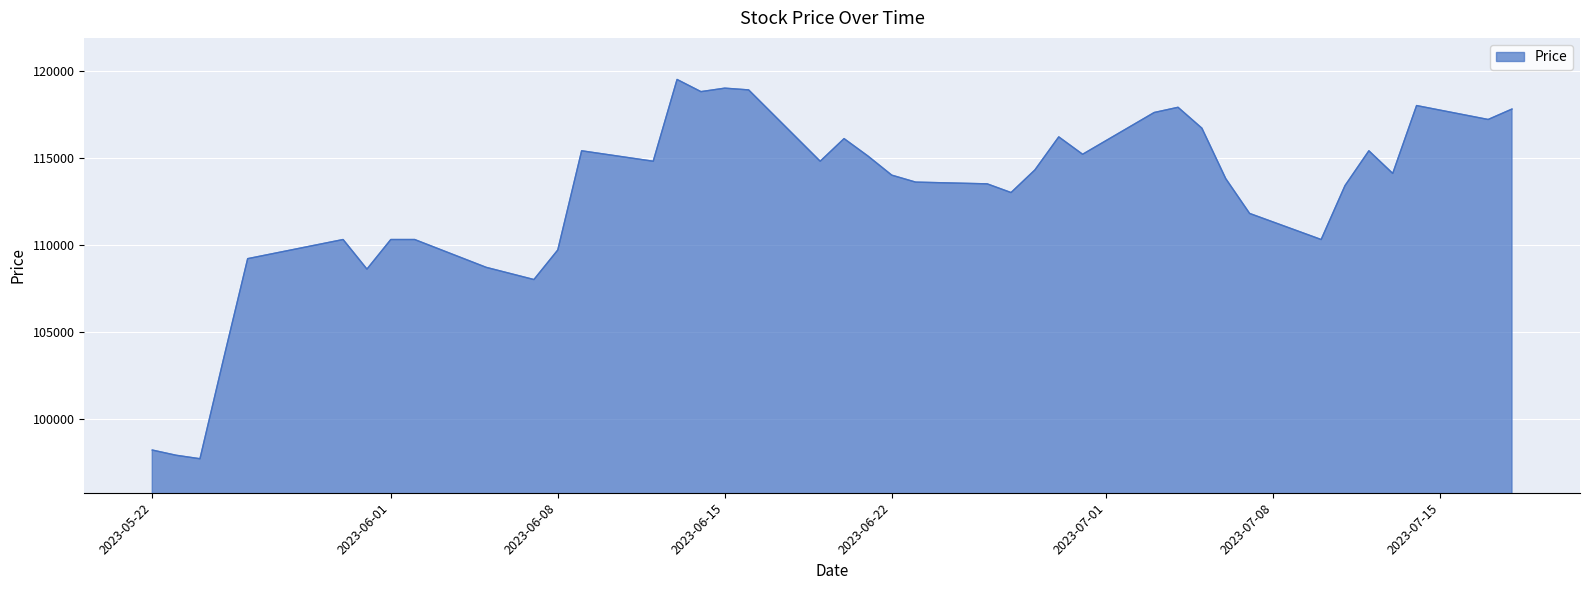

What is the minimum value shown in the chart?

97700